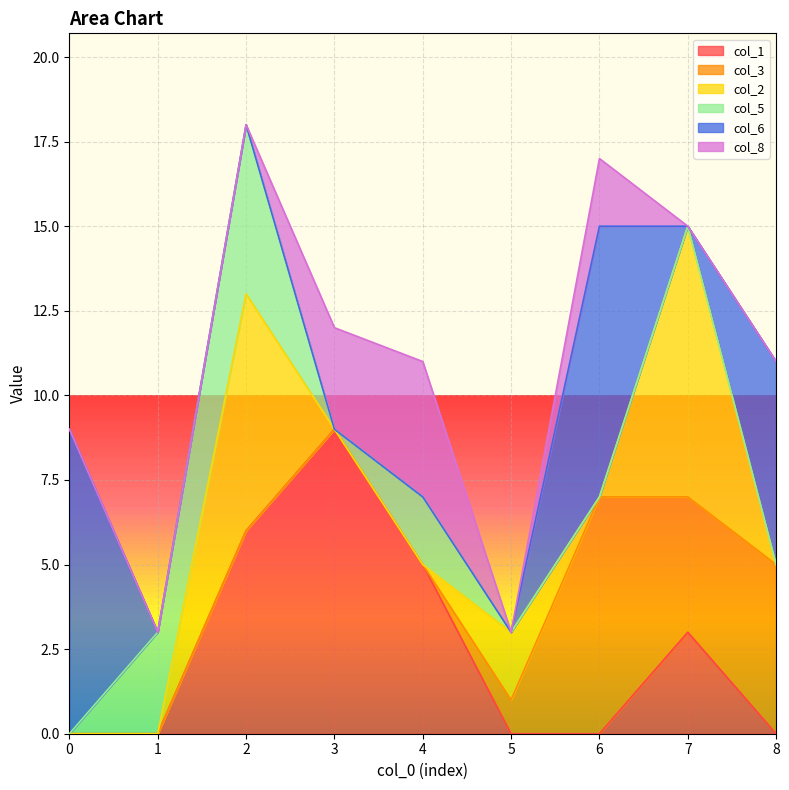

How many values in the col_8 series exceed 0?

3